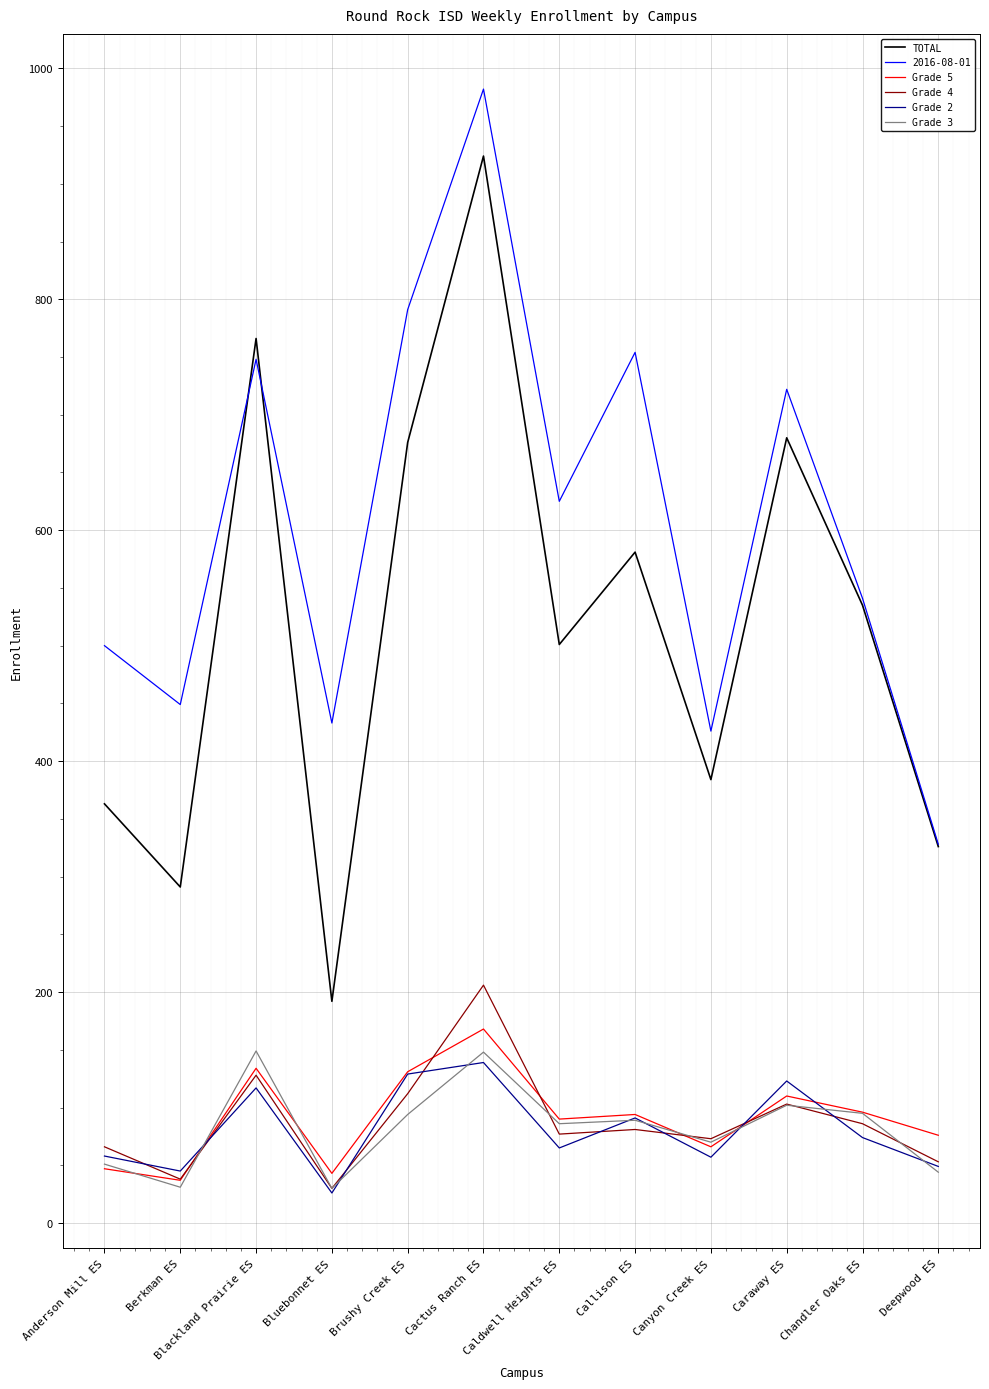

The value of TOTAL at Canyon Creek ES is 384. True or false?

True